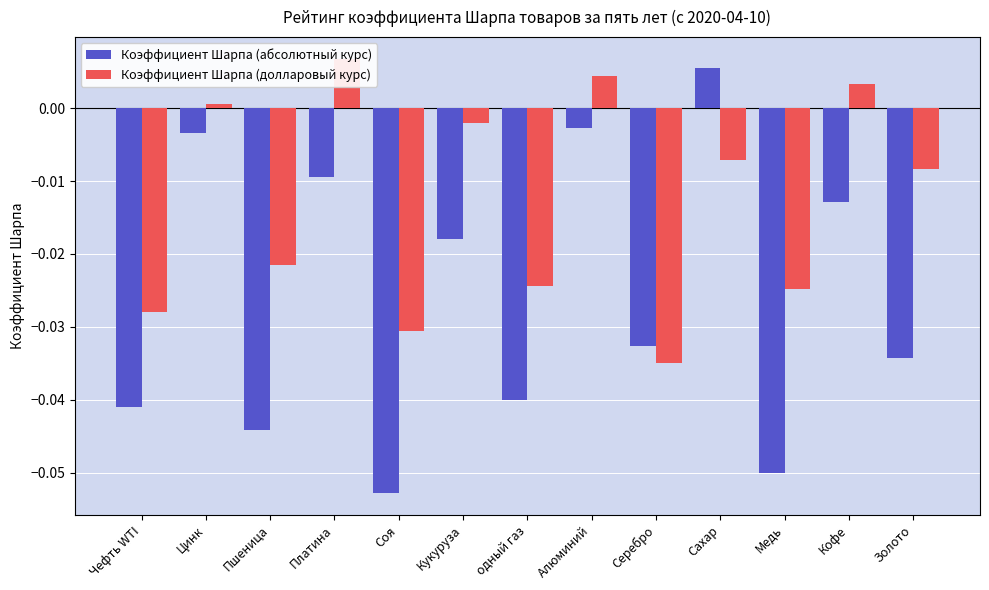

At how many categories does at least one series exceed 0?

5